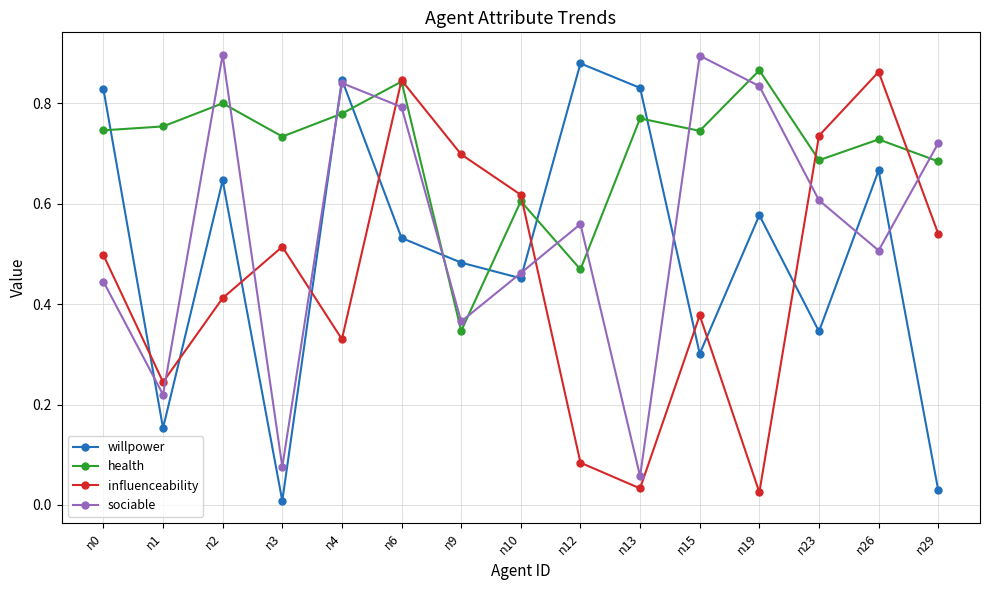

Which series changed the most between n6 and n12?

influenceability